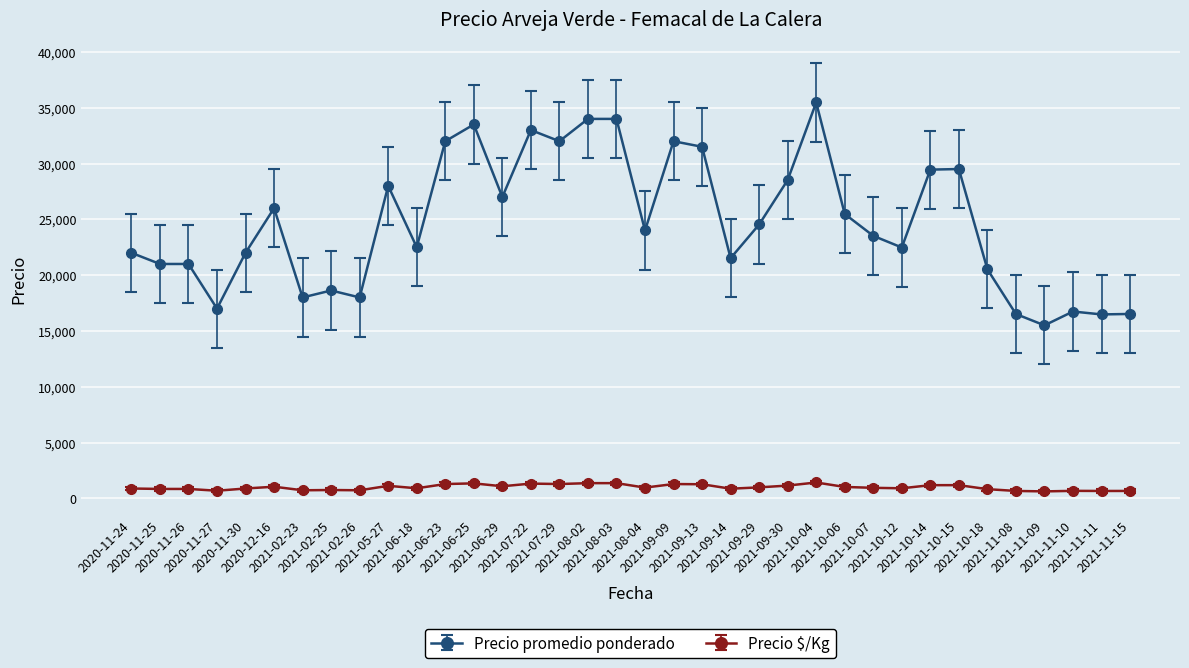

What are all the series names shown in the legend?

Precio promedio ponderado, Precio $/Kg